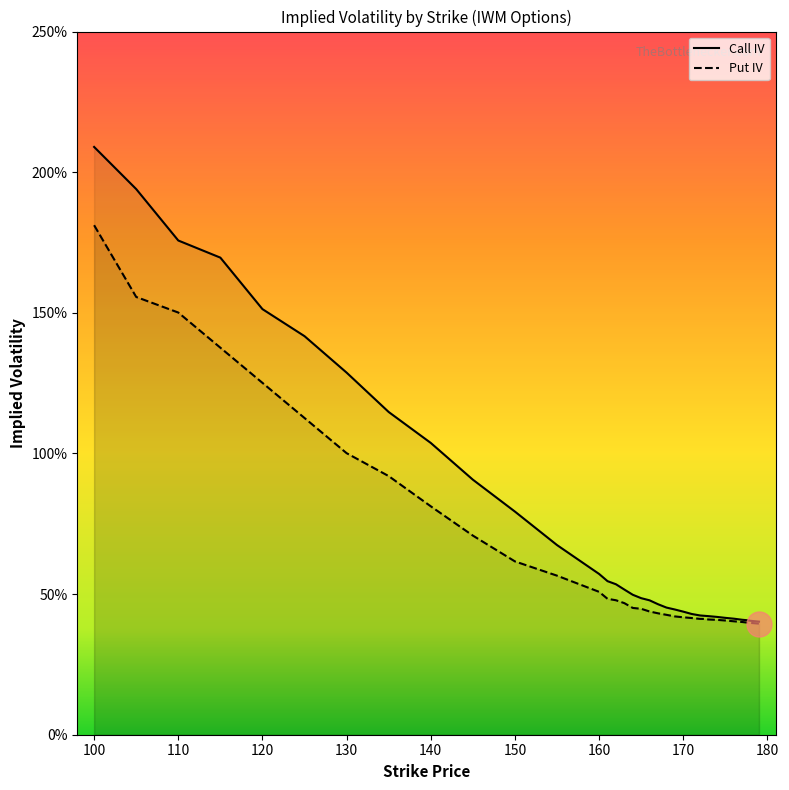

What is the sum of all call_iv values?

26.3